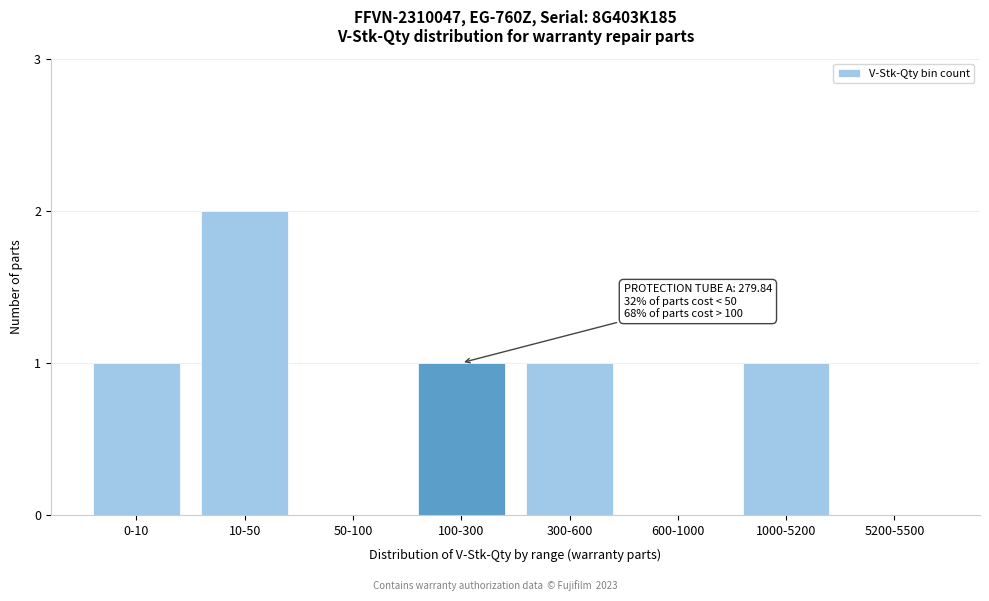

Reading right to left, transcribe all the data shown in this chart.

5200-5500=0	1000-5200=1	600-1000=0	300-600=1	100-300=1	50-100=0	10-50=2	0-10=1